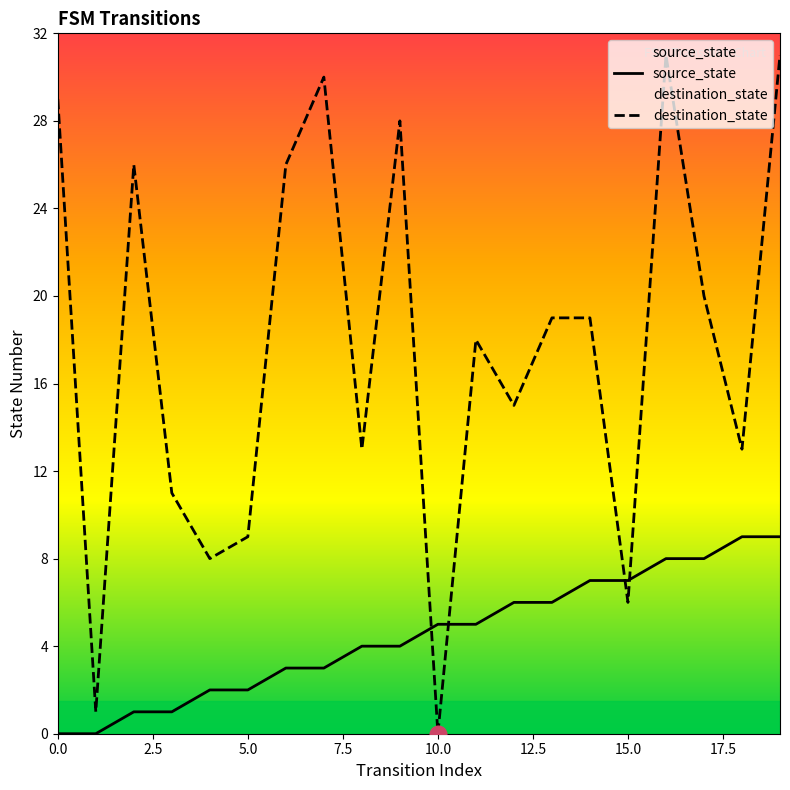

The destination_state series shows 17 at 10.0. True or false?

False